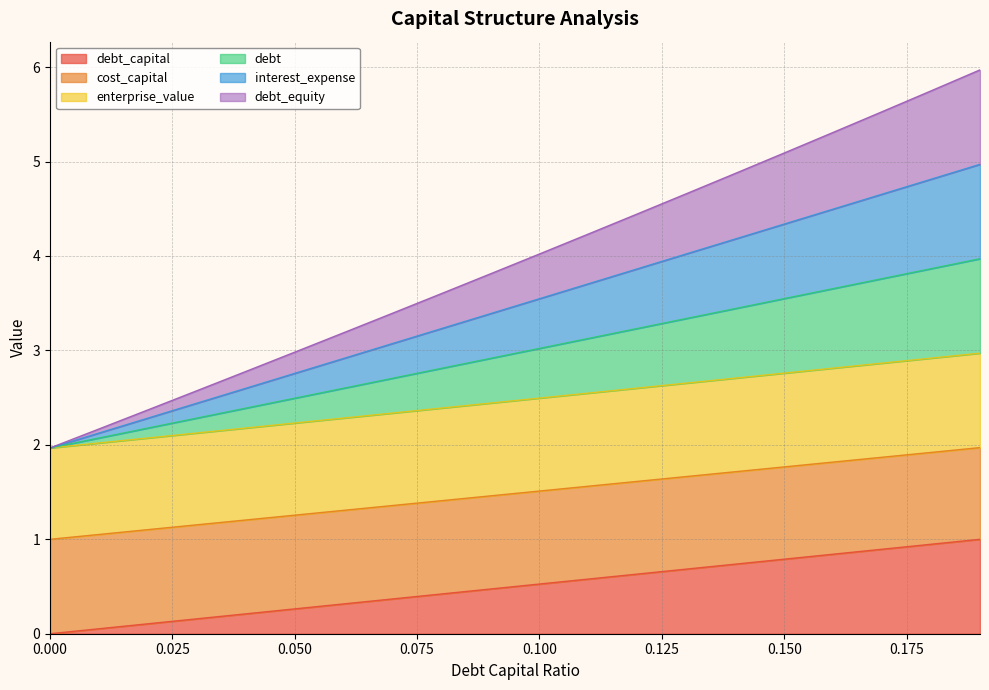

True or false: debt has more than 1 interior local peaks.

False